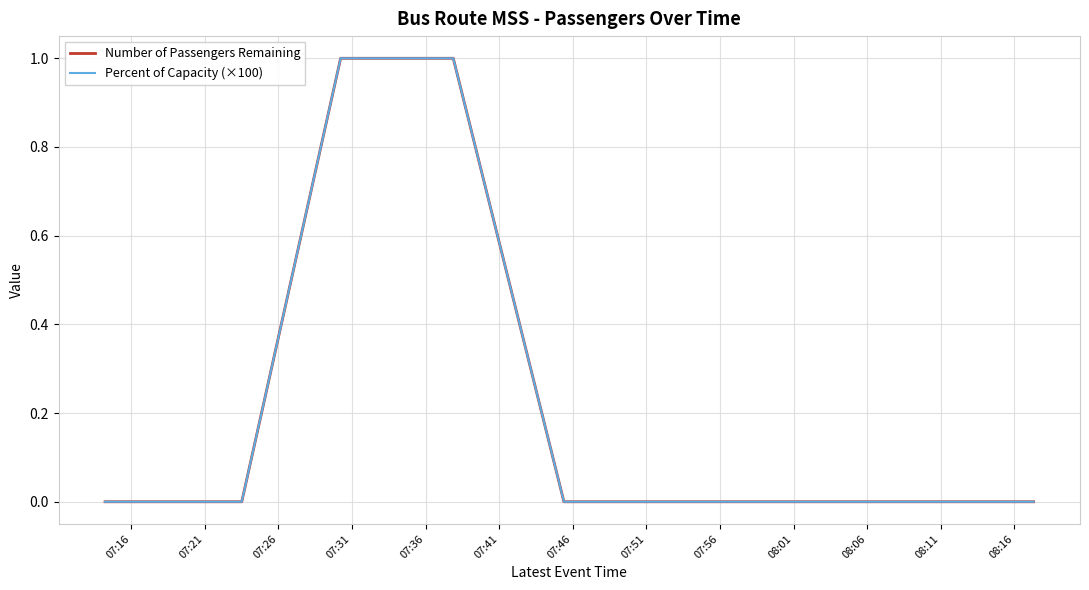

Is this an area chart (filled region under the line)?

No